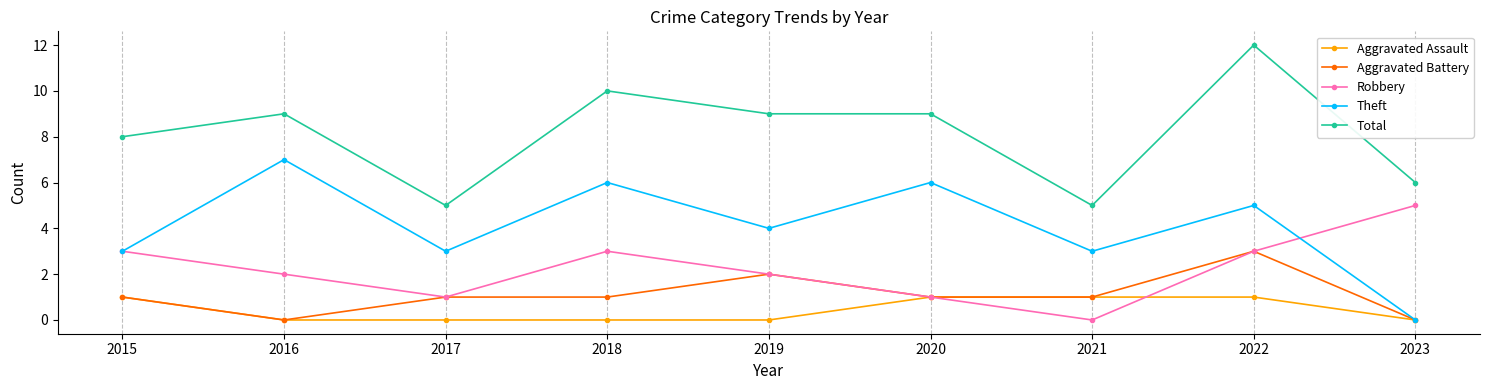

What is the difference between the highest and lowest values at 2020?

8